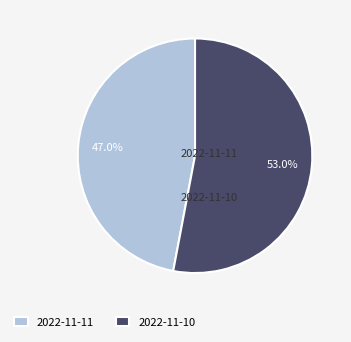

How many segments does this pie chart have?

2